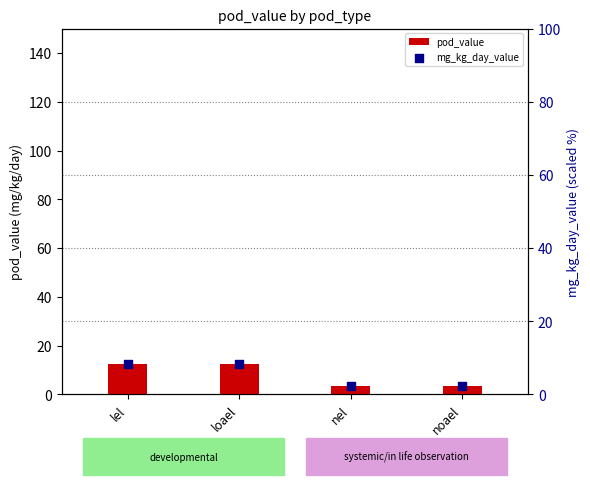

What is the total value across all series at nel?

5.8